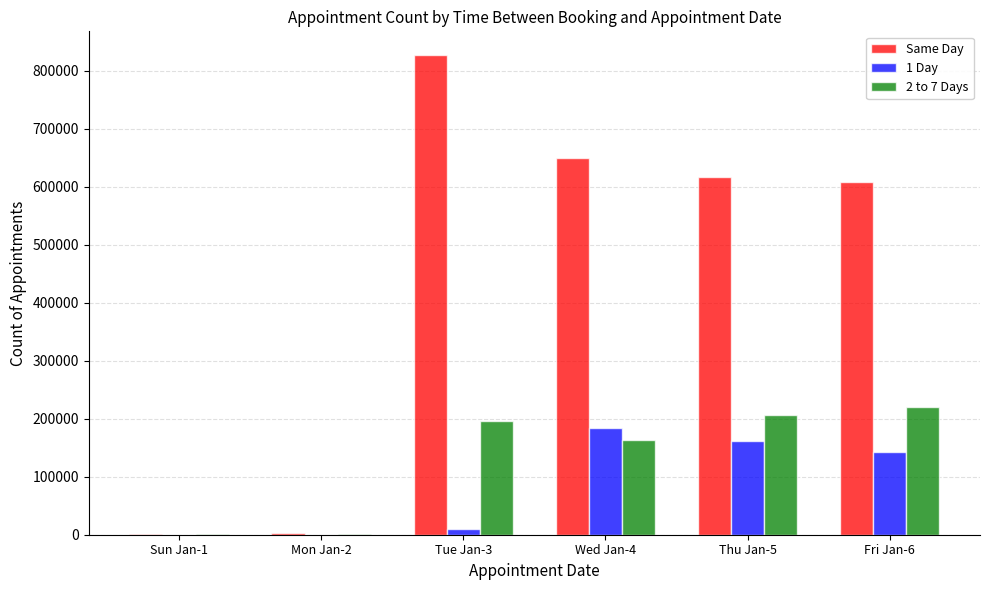

At which label is Same Day closest to 413940?

Fri Jan-6